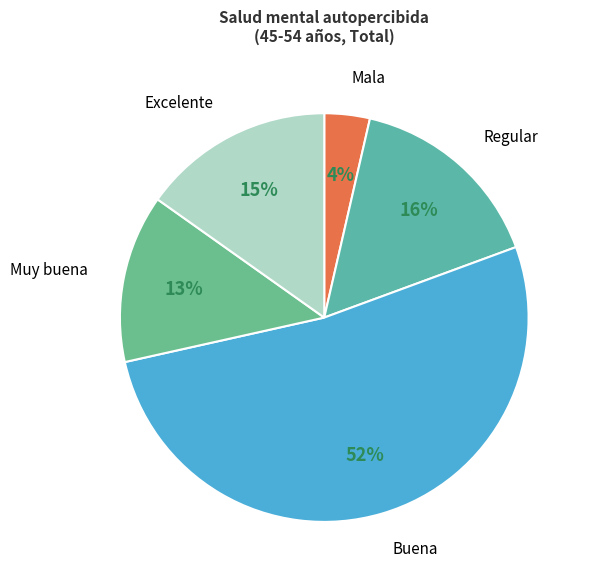

To the nearest percent, what is the average slice percentage?

20%